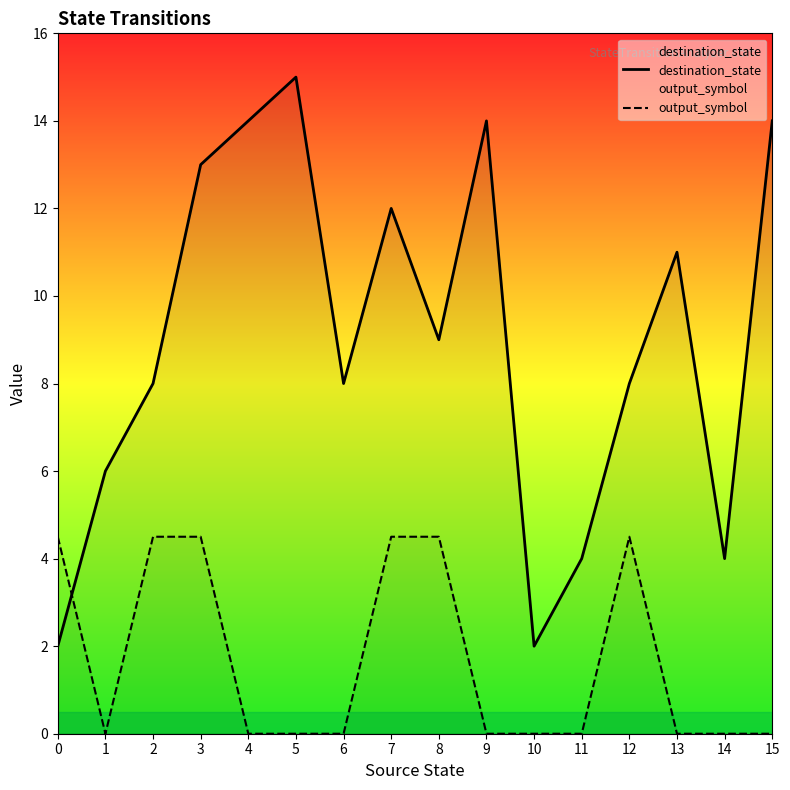

Is it true that output_symbol equals 0.0 at 15?

True